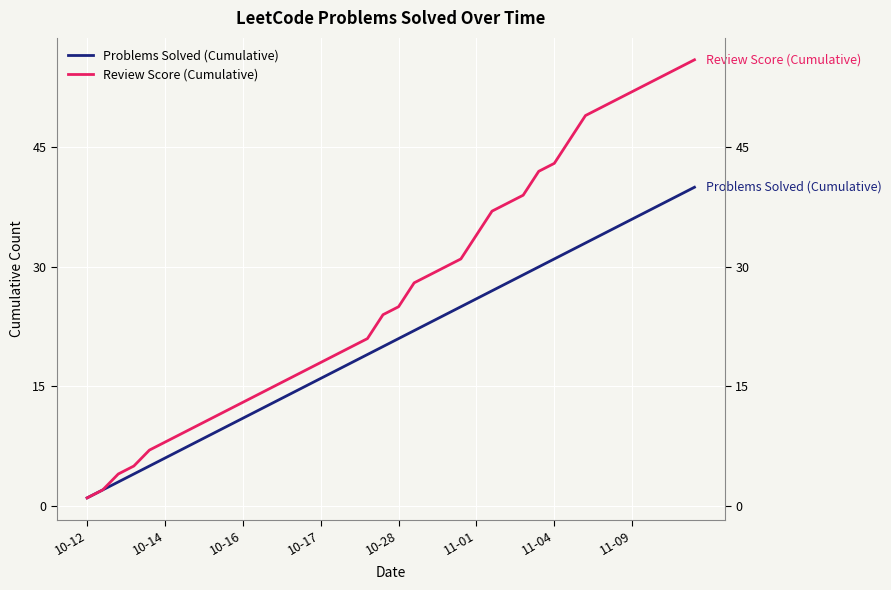

List the series in order of their overall mean, highest first.

Review Score (Cumulative), Problems Solved (Cumulative)